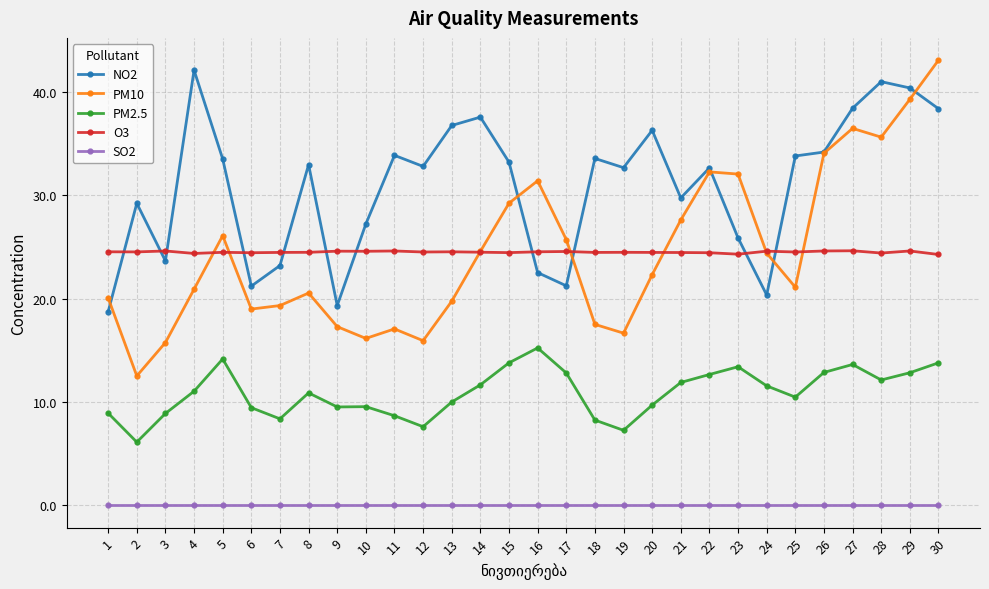

True or false: NO2 has more than 2 points higher than both neighbors.

True